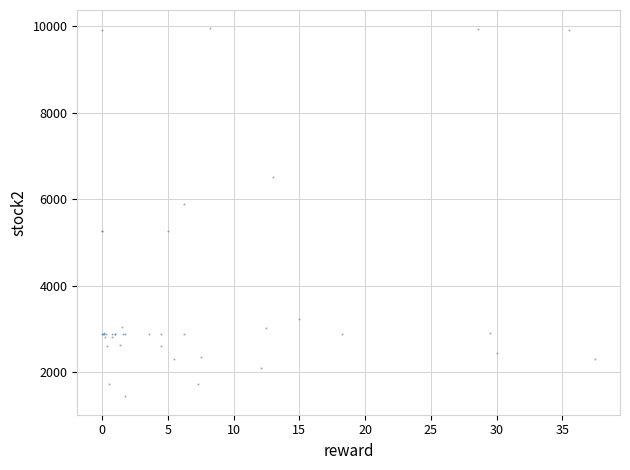

What Y value in the scatter plot is closest to 5692?

5880